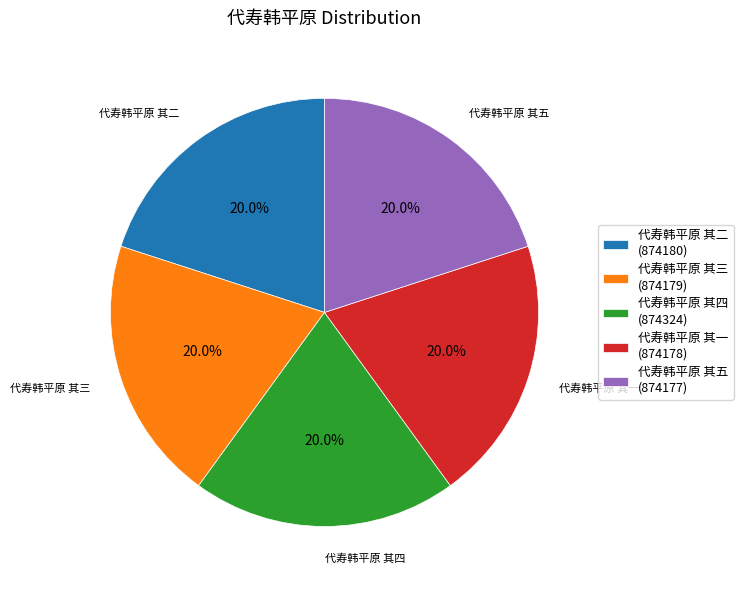

Approximately how many times larger is the value at 代寿韩平原 其五 compared to 代寿韩平原 其一?

1.0